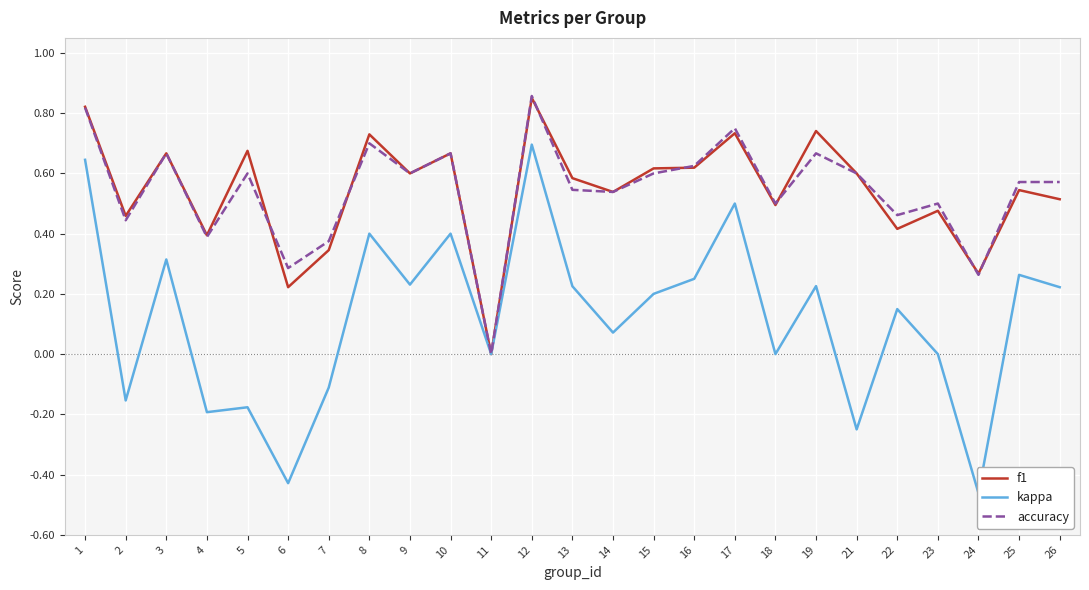

Reading right to left, list all the values displayed in this chart.

f1: 26=0.5	25=0.5	24=0.3	23=0.5	22=0.4	21=0.6	19=0.7	18=0.5	17=0.7	16=0.6	15=0.6	14=0.5	13=0.6	12=0.9	11=0.0	10=0.7	9=0.6	8=0.7	7=0.3	6=0.2	5=0.7	4=0.4	3=0.7	2=0.5	1=0.8
kappa: 26=0.2	25=0.3	24=-0.5	23=0.0	22=0.1	21=-0.2	19=0.2	18=0.0	17=0.5	16=0.2	15=0.2	14=0.1	13=0.2	12=0.7	11=0.0	10=0.4	9=0.2	8=0.4	7=-0.1	6=-0.4	5=-0.2	4=-0.2	3=0.3	2=-0.2	1=0.6
accuracy: 26=0.6	25=0.6	24=0.3	23=0.5	22=0.5	21=0.6	19=0.7	18=0.5	17=0.8	16=0.6	15=0.6	14=0.5	13=0.5	12=0.9	11=0.0	10=0.7	9=0.6	8=0.7	7=0.4	6=0.3	5=0.6	4=0.4	3=0.7	2=0.4	1=0.8